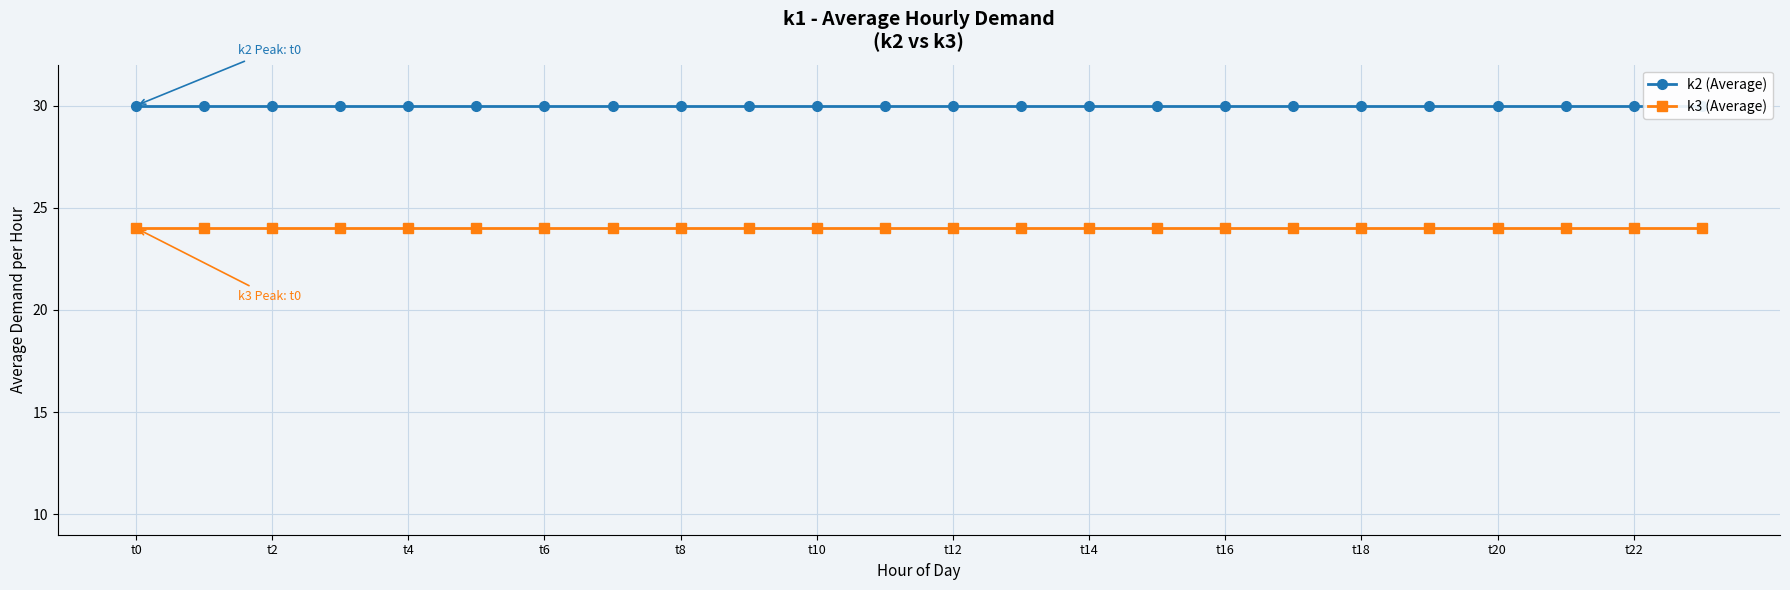

Which category has the highest value in the k2 (Average) series?

t0